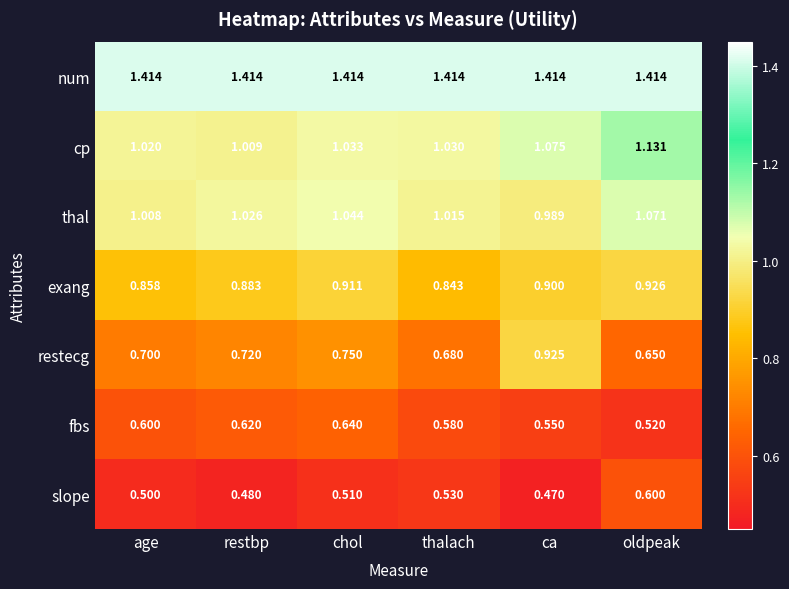

List the labels in order of fbs value, largest first.

chol, restbp, age, thalach, ca, oldpeak